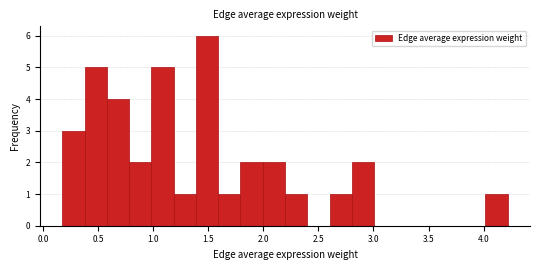

What is the height of the bar covering 0.15 to 0.35 on the x-axis? Neither the bar edges nor the heights are printed on the chart, so give them approximately, as read against the axes.

3